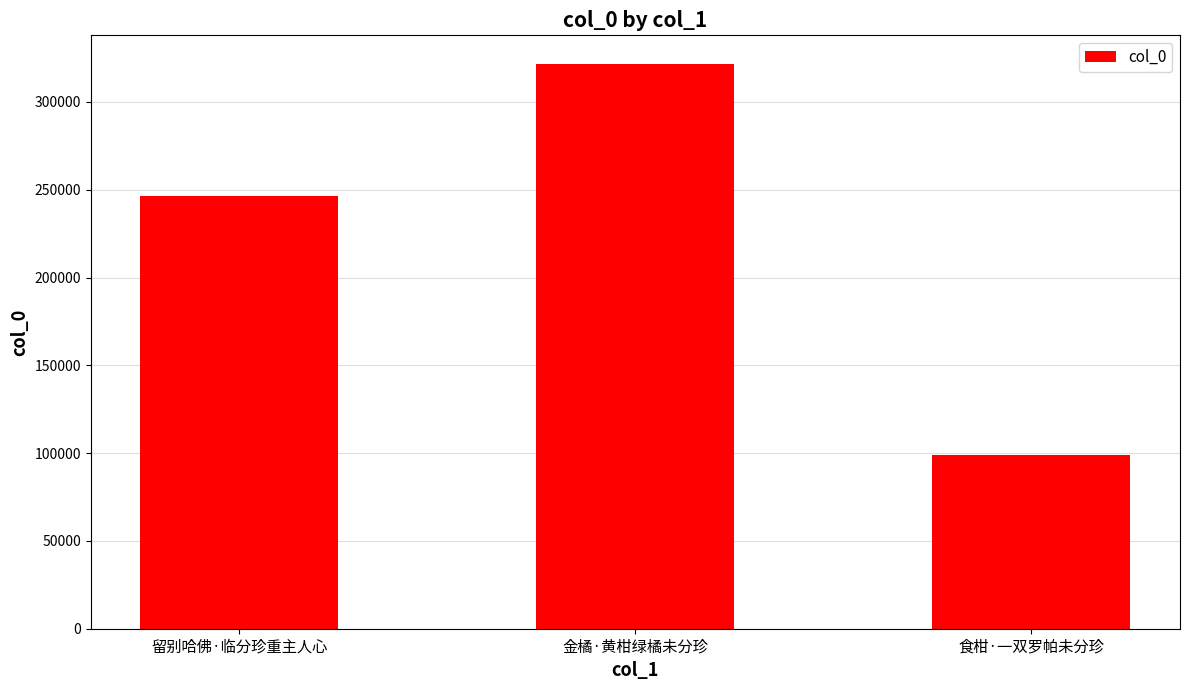

Reading left to right, transcribe all the data shown in this chart.

246531	321830	99200